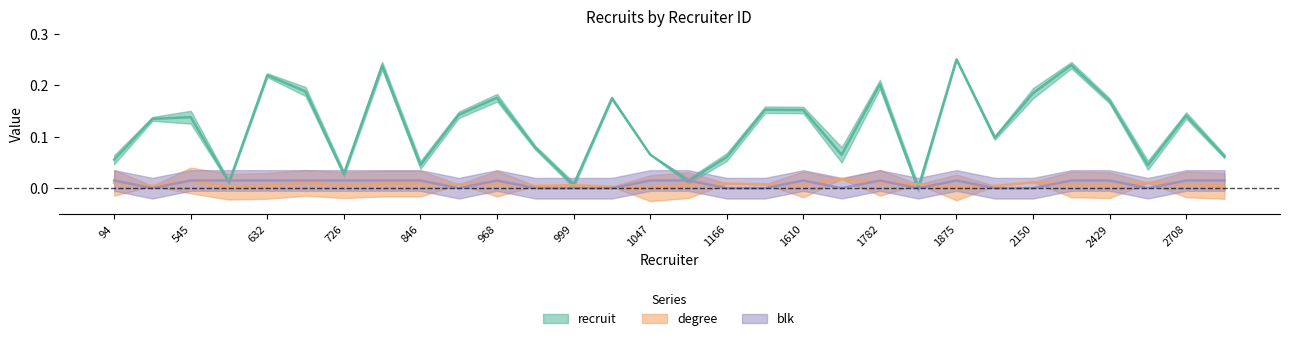

What is the sum of all recruit values?

3.5